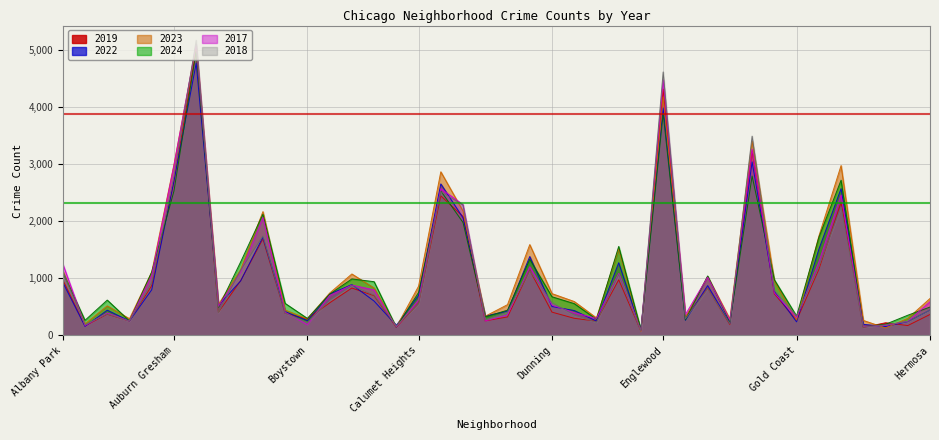

Is the value of 2023 at Chatham greater than the value of 2018 at Grand Boulevard?

Yes